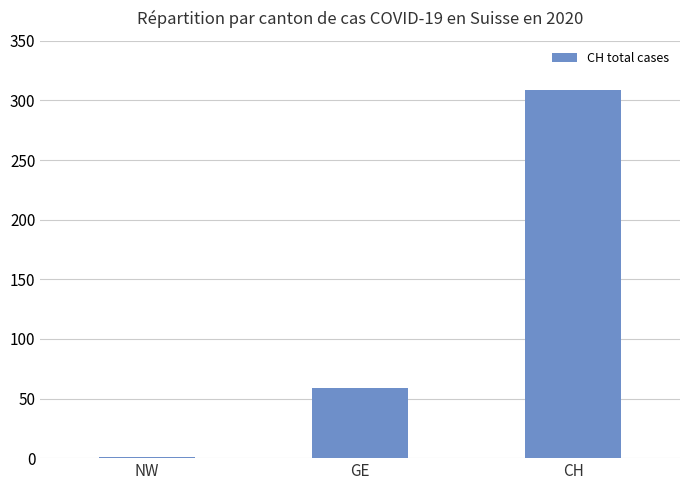

Reading left to right, what are all the values shown in this chart?

NW=1	GE=59	CH=309